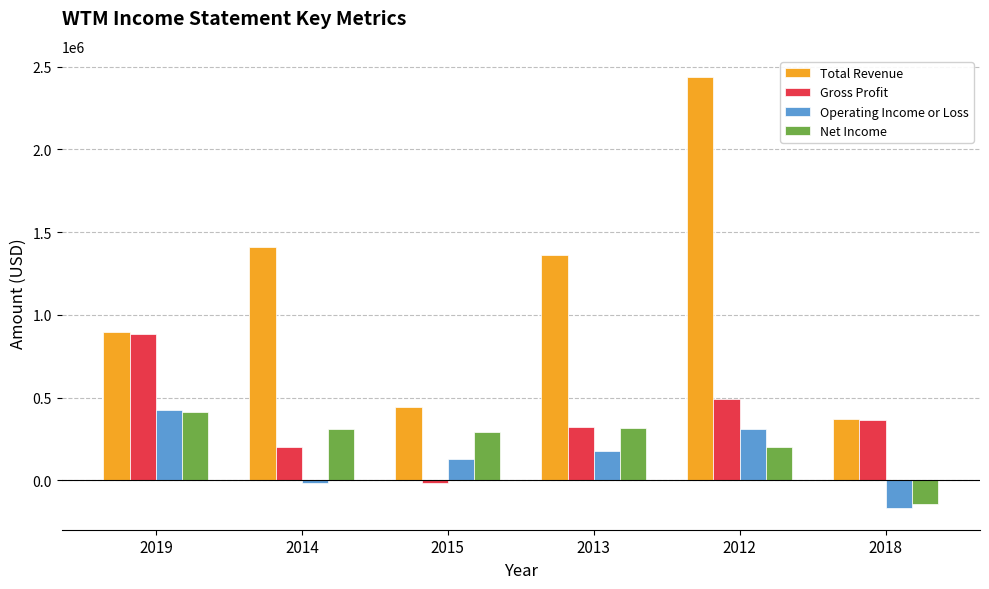

What is the label of the 3rd bar from the left?

2015